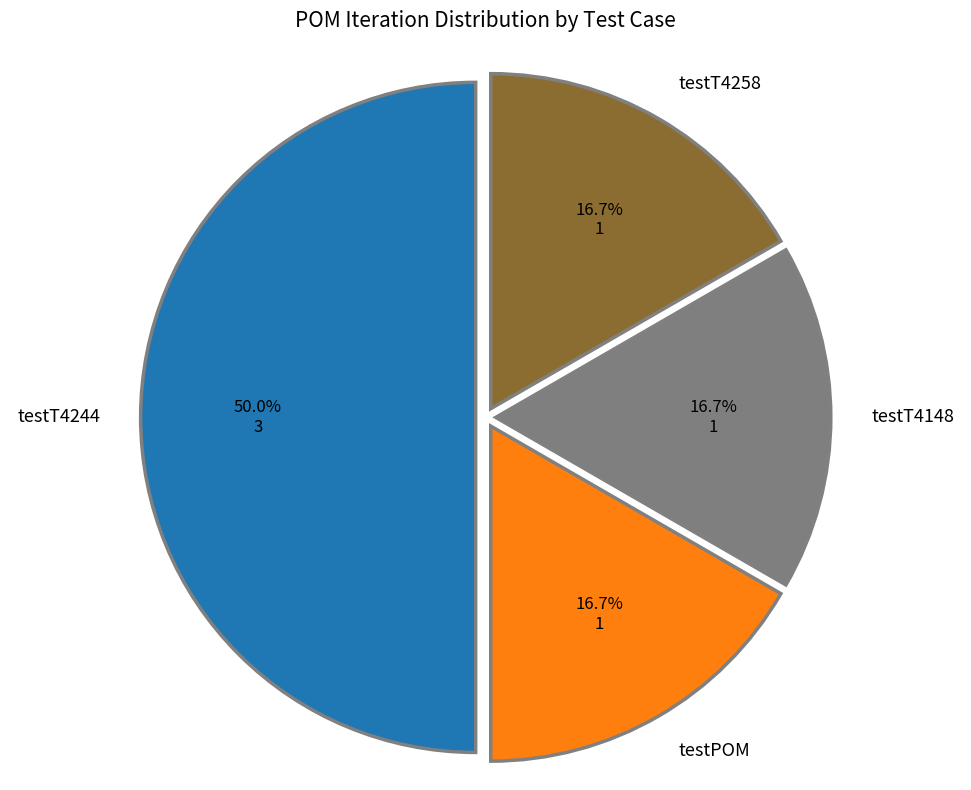

To the nearest percent, what is the difference between the testT4244 and testT4258 slice percentages?

33%